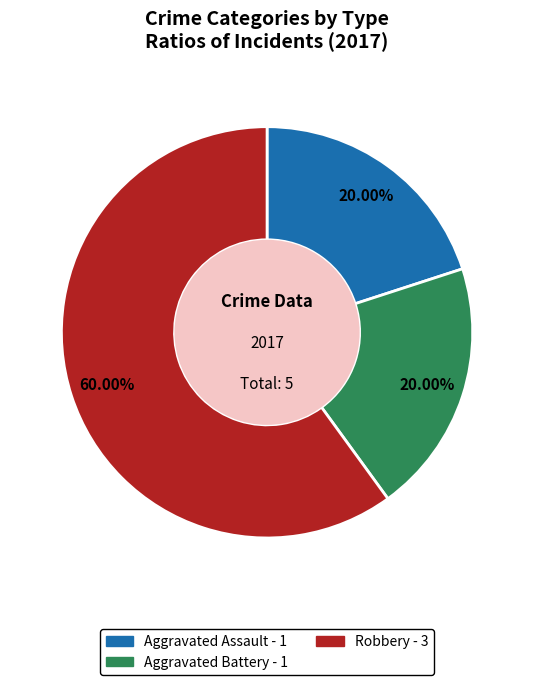

Is there a majority slice in this chart?

Yes